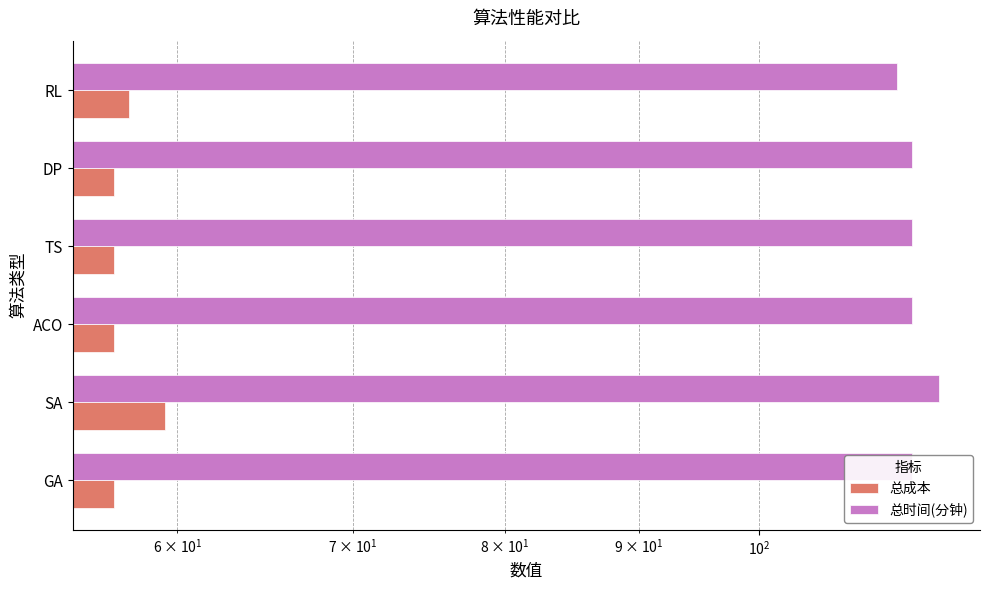

What is the average value of the 总成本 series?

57.3